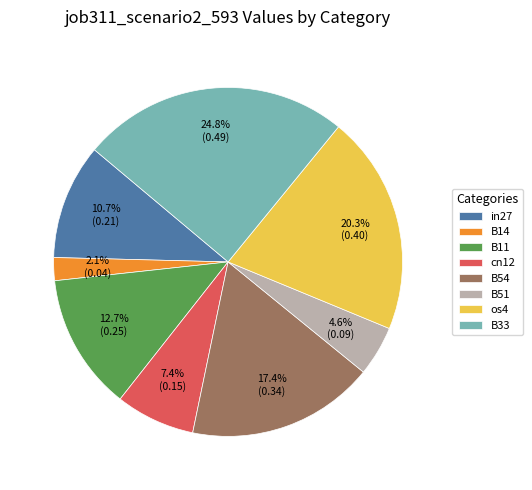

What portion of the pie excludes B51?

95.4%